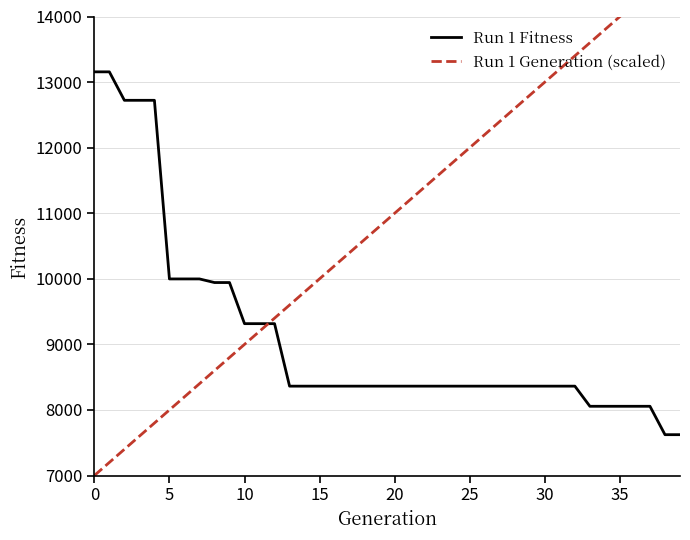

Which series has the widest spread of values?

Run 1 Generation (scaled)